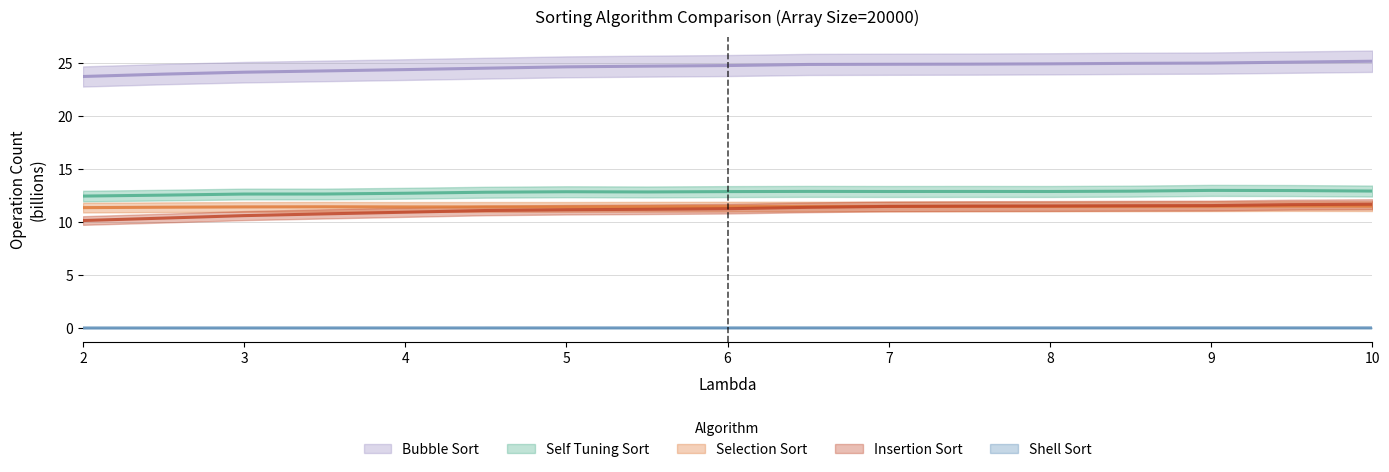

True or false: Shell Sort and Bubble Sort intersect in this chart.

False